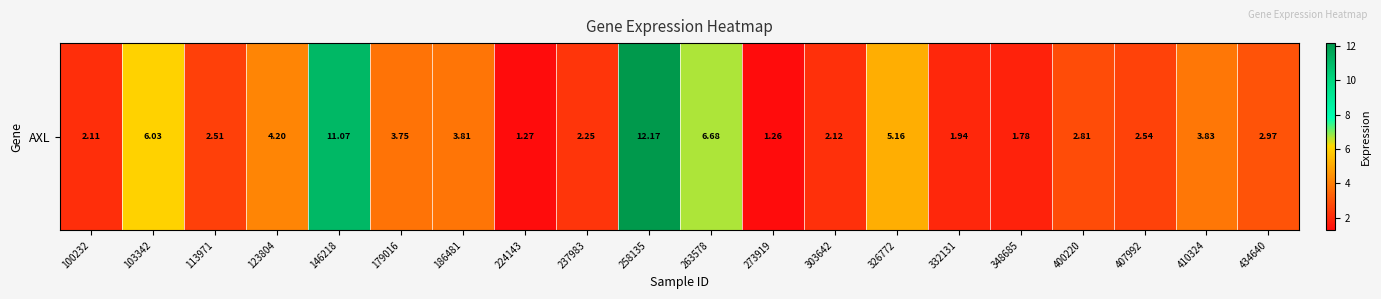

Rank the categories by value from highest to lowest.

258135, 146218, 263578, 103342, 326772, 123804, 410324, 186481, 179016, 434640, 400220, 407992, 113971, 237983, 303642, 100232, 332131, 348685, 224143, 273919